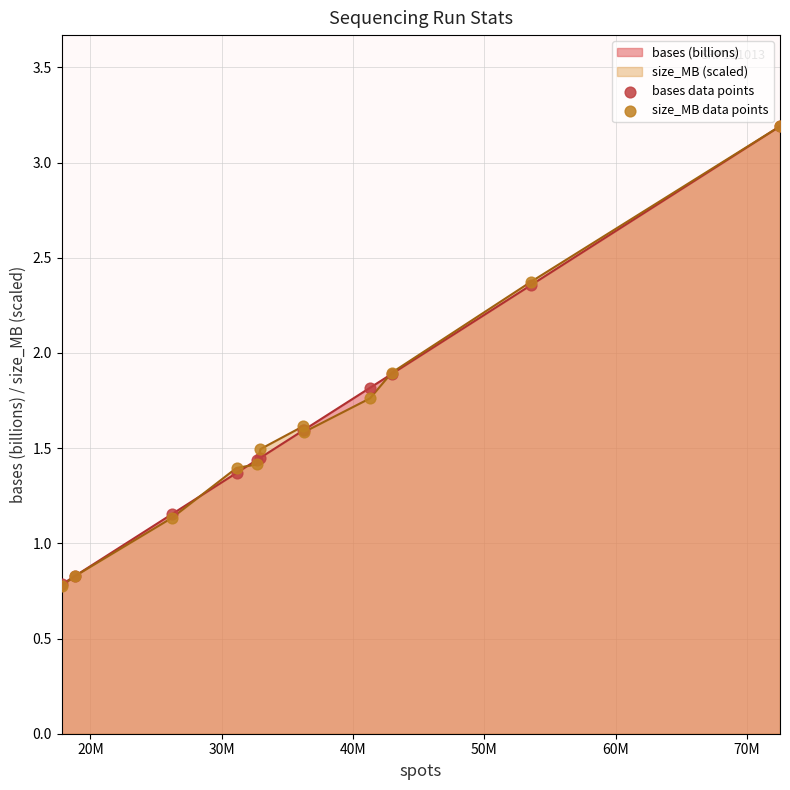

Which series has the largest total across all categories?

bases data points